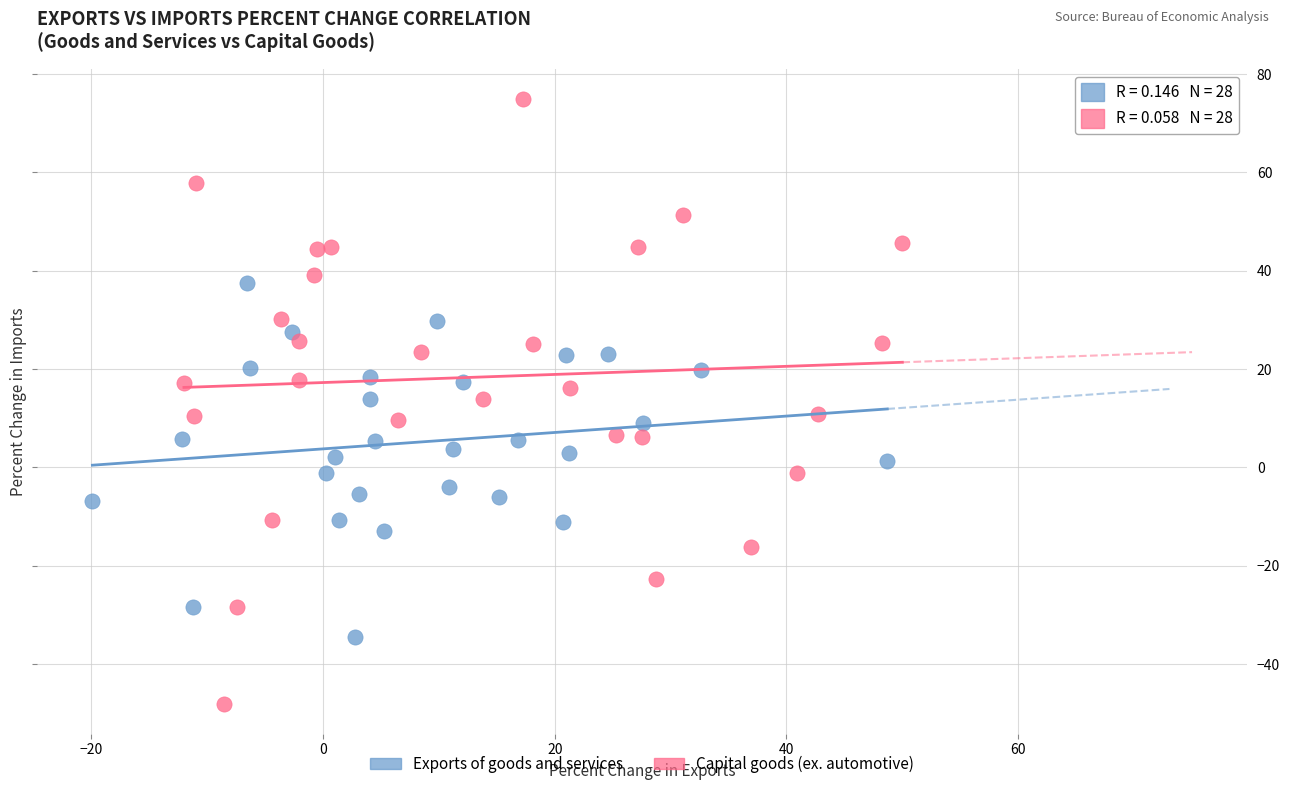

Which series has the widest spread of Y values?

Capital goods (ex. automotive)